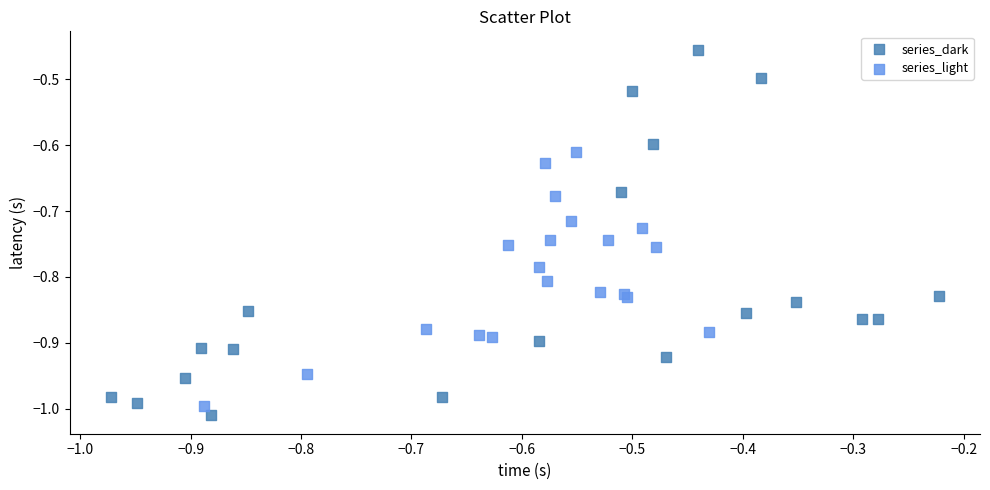

Which series has the widest spread of Y values?

series_dark